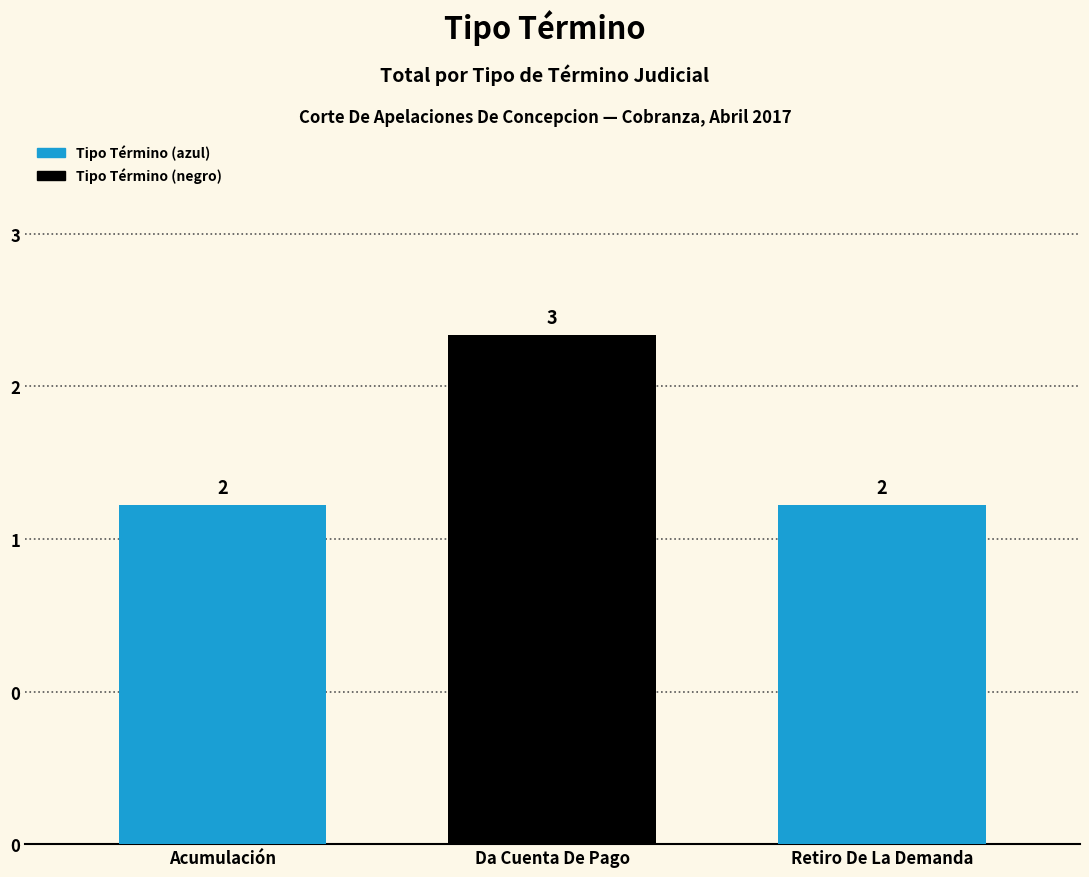

What is the label of the 1st bar from the right?

Retiro De La Demanda